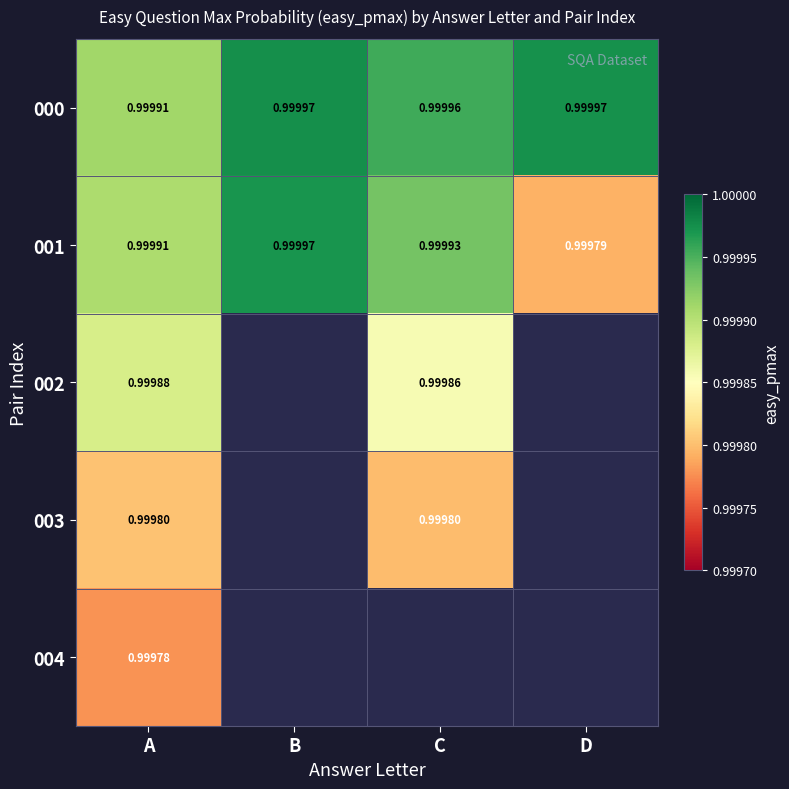

At which label does 001 reach its minimum?

D